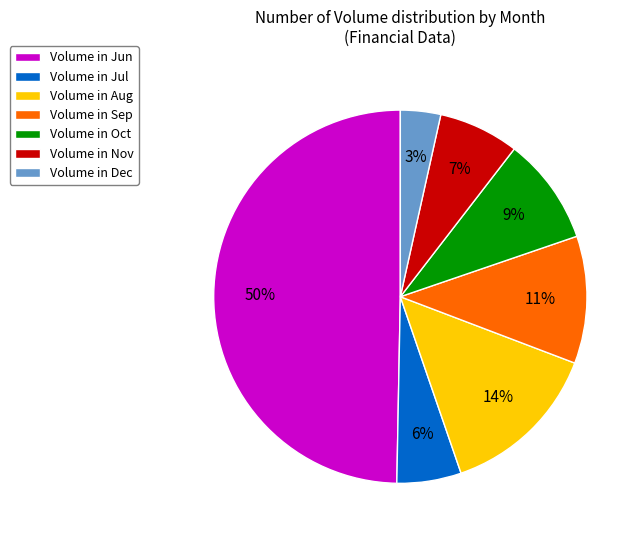

To the nearest percent, what percentage of the pie is Volume in Dec?

3%